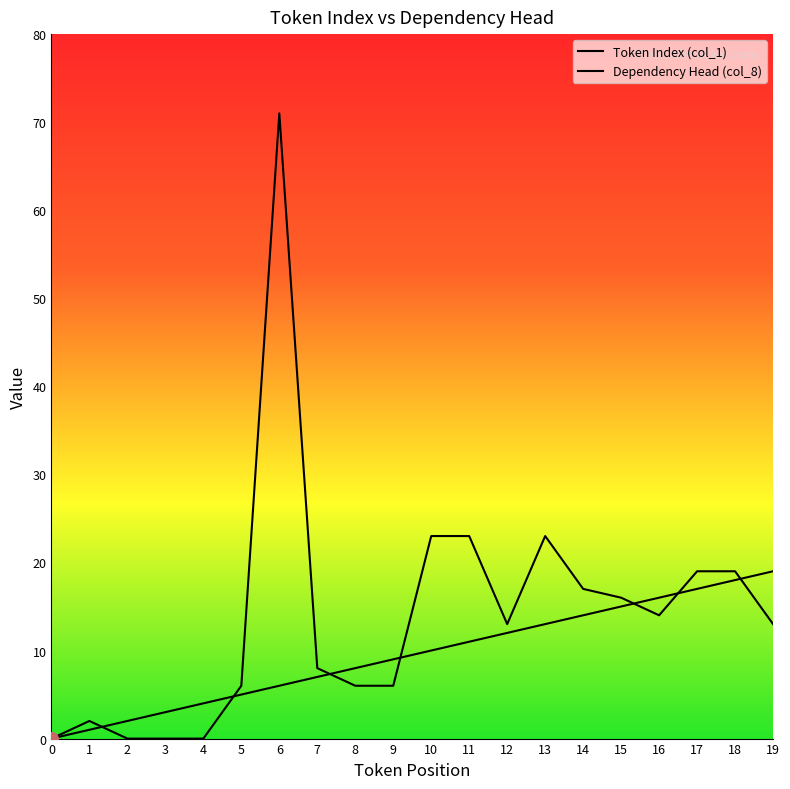

What is the difference between the Dependency Head (col_8) values at 14 and 19?

4